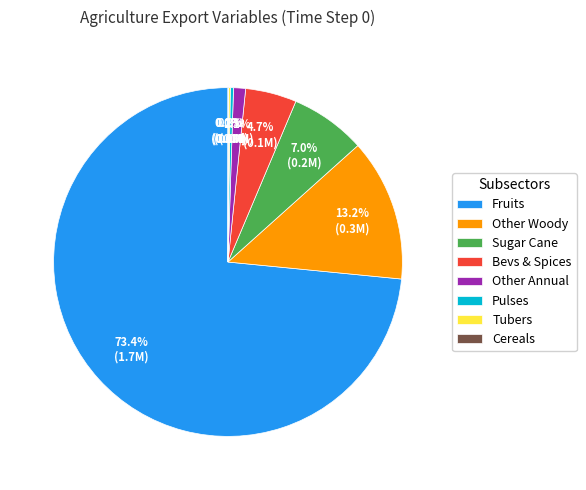

What portion of the pie excludes Sugar Cane?

93.0%